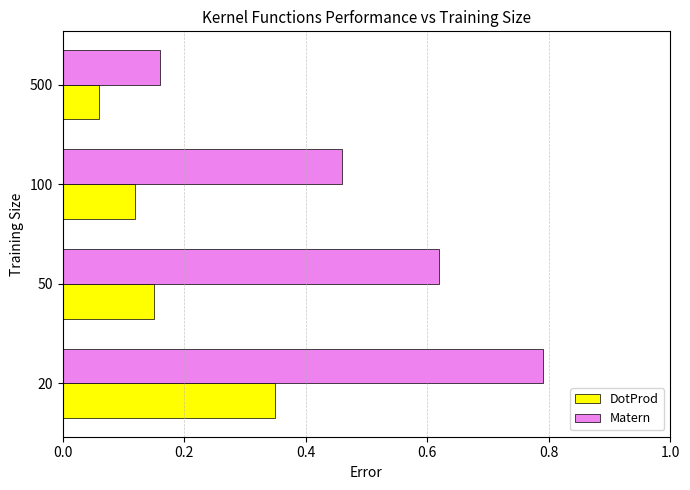

List the series in order of their peak value, lowest first.

DotProd, Matern